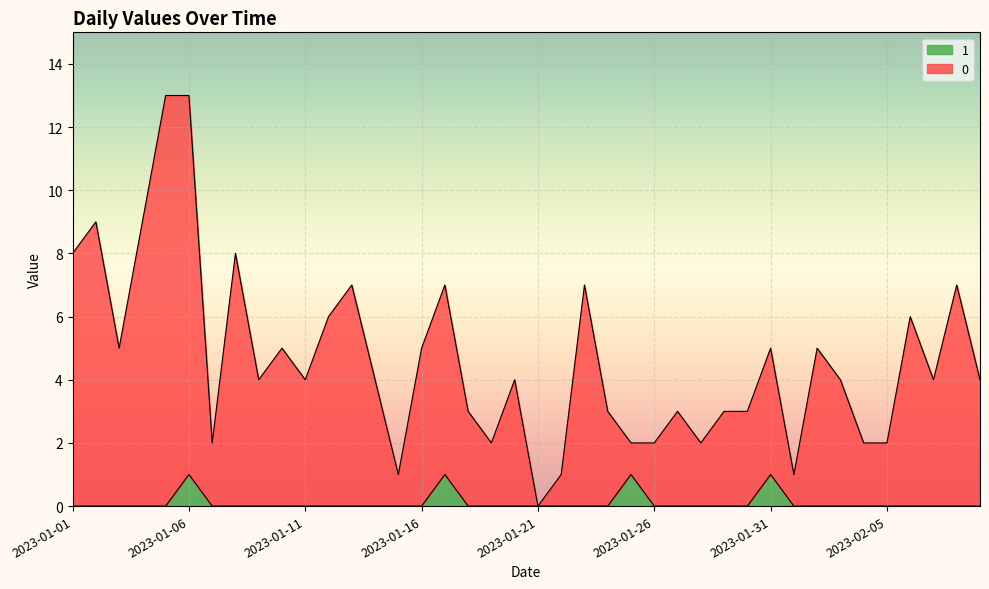

What is the maximum value for 0?

13